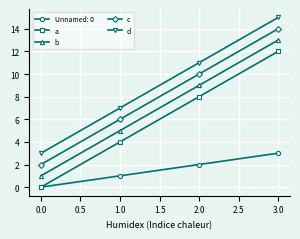

The a series shows 0 at 0.0. True or false?

True